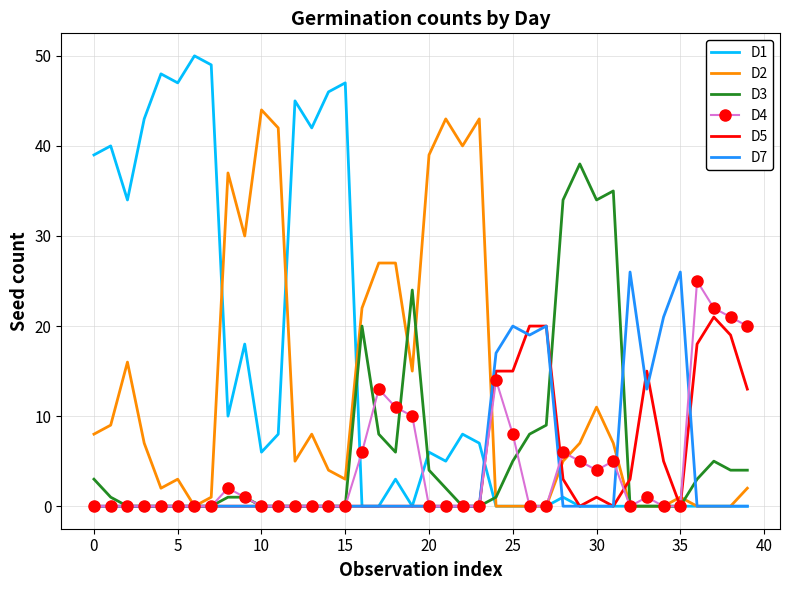

What is the average value of the D5 series?

4